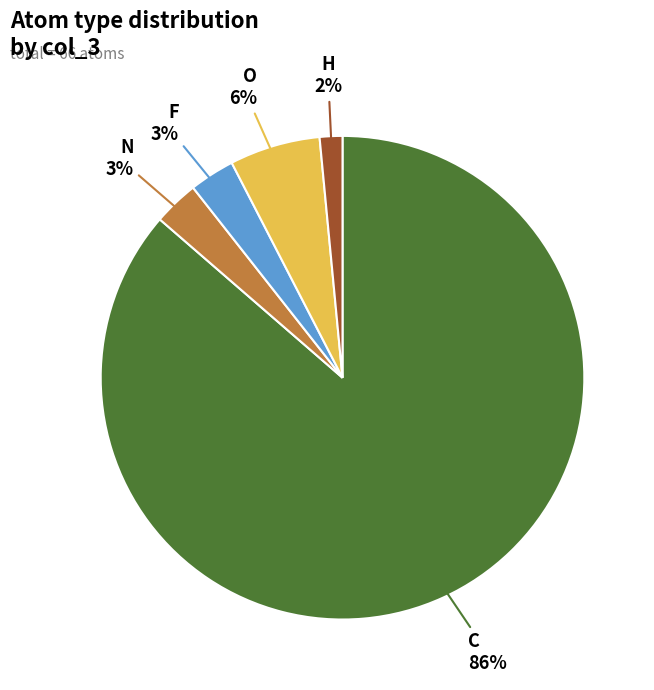

Which has a higher value, O or N?

O